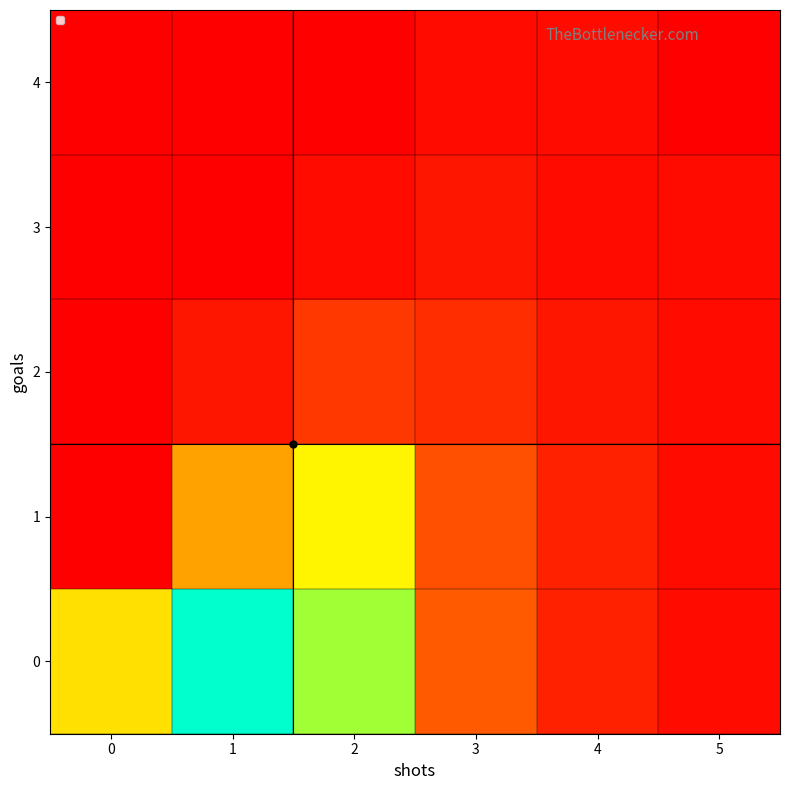

How many categories are shown in the chart?

6